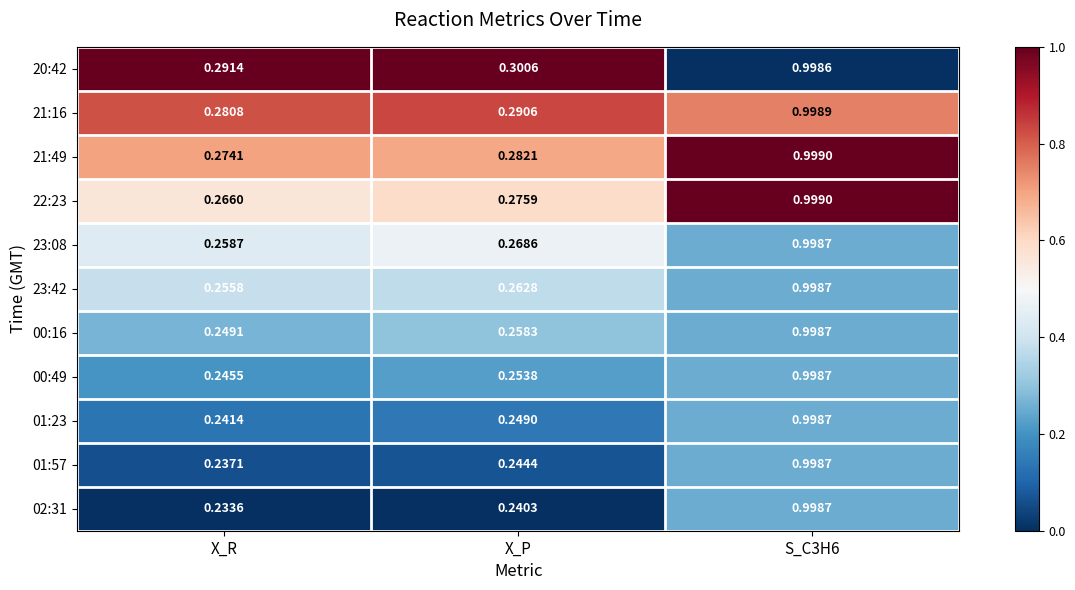

At which label is 00:16 closest to 0?

X_R